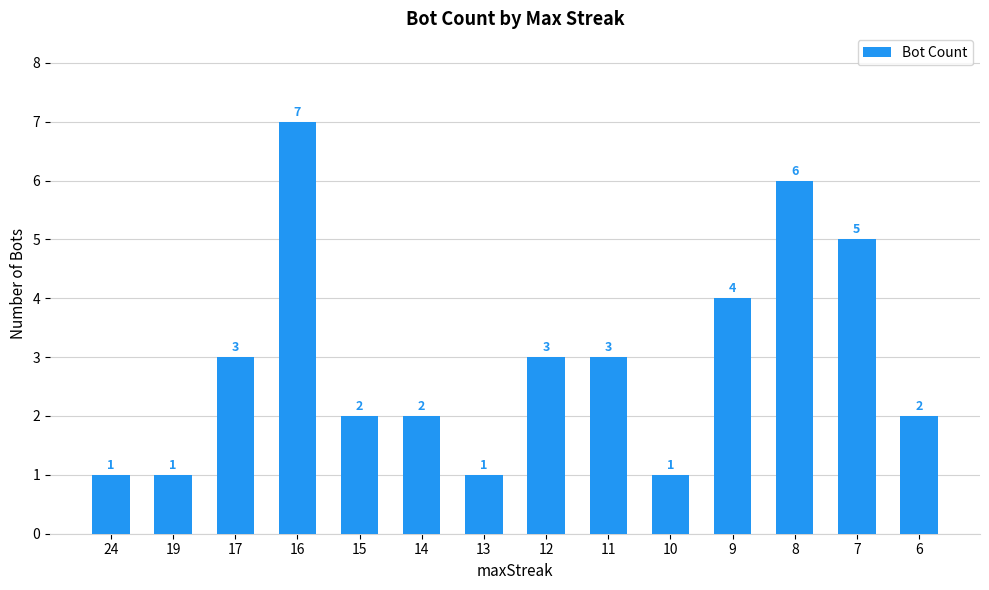

How many distinct data groups are displayed?

1